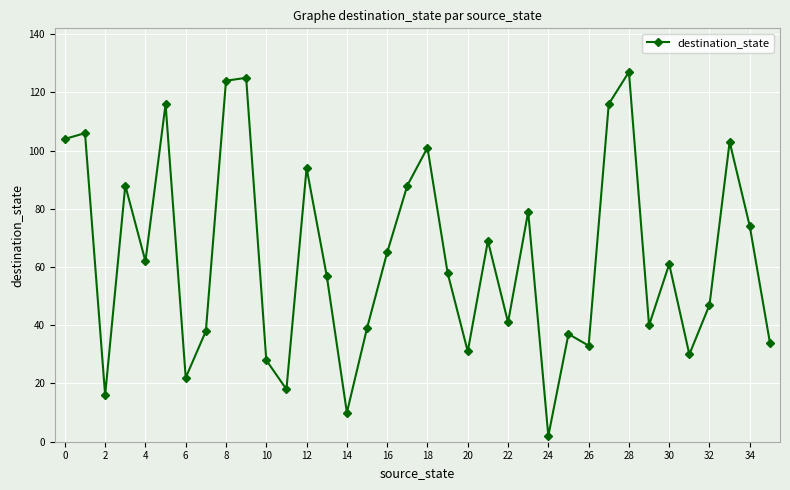

True or false: there are more than 0 points higher than both neighbors.

True